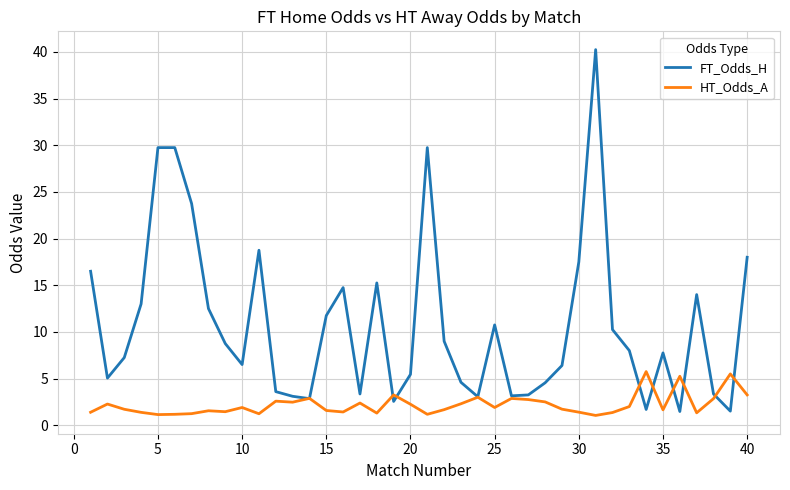

What is the highest value of the HT_Odds_A series?

5.8